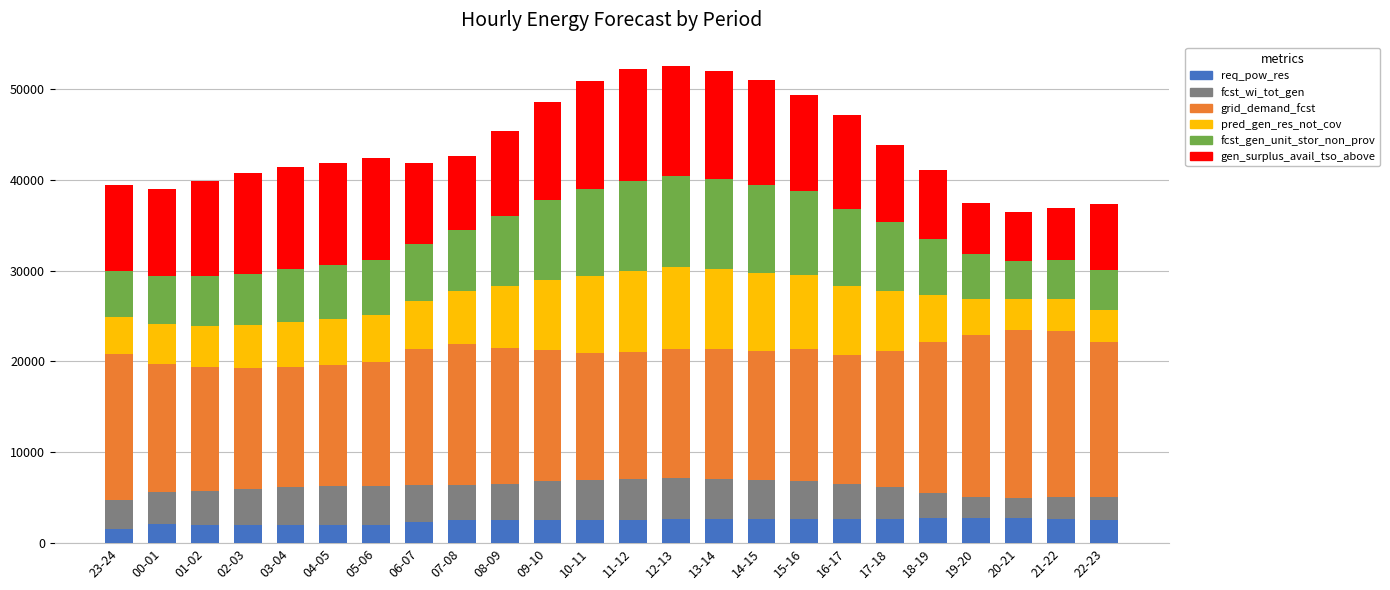

What is the total value across all series at 19-20?

37443